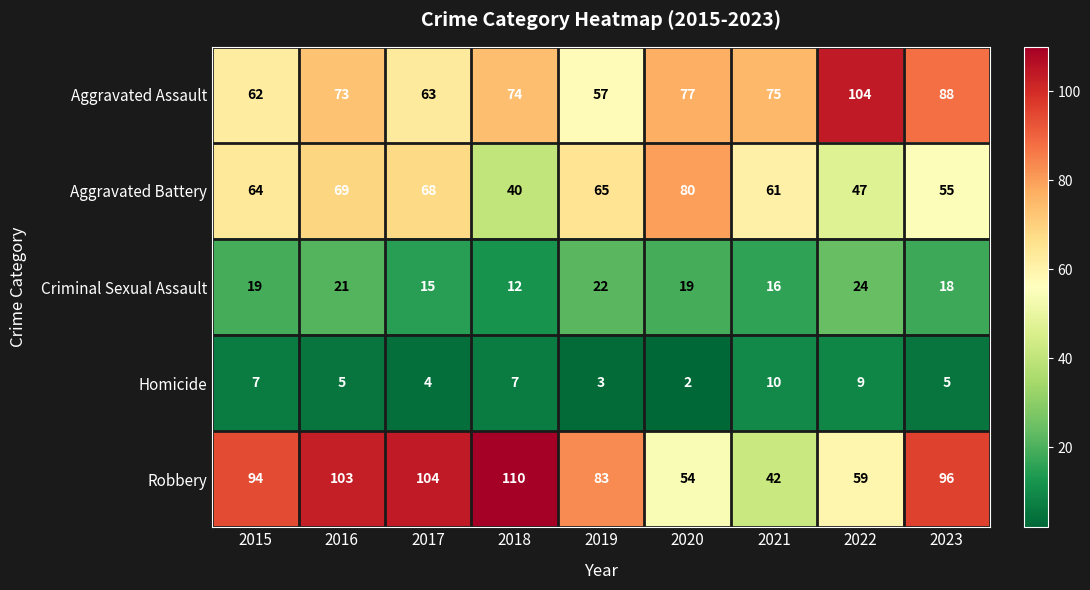

Which category has the highest value across all series?

2018